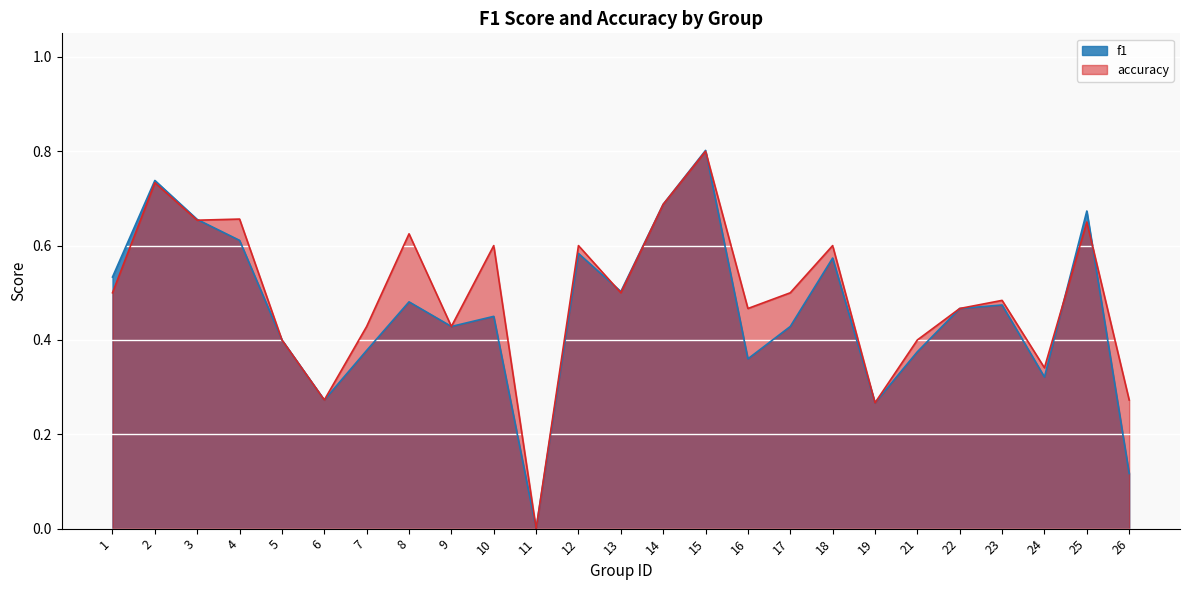

What is the value of the f1 point at the 15th from the left?

0.8